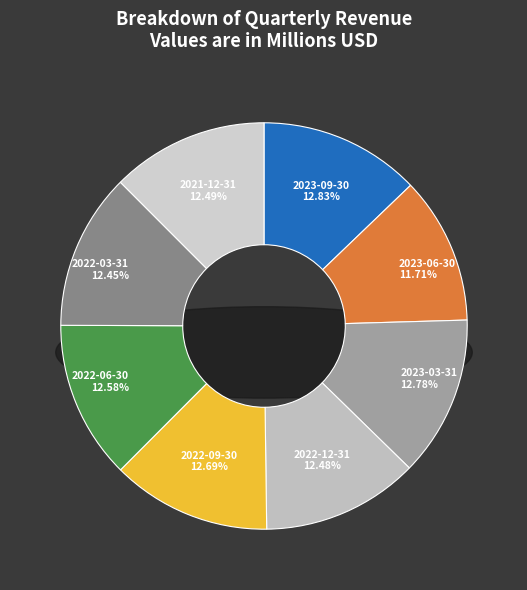

True or false: 2022-06-30 accounts for 13% of the total.

True